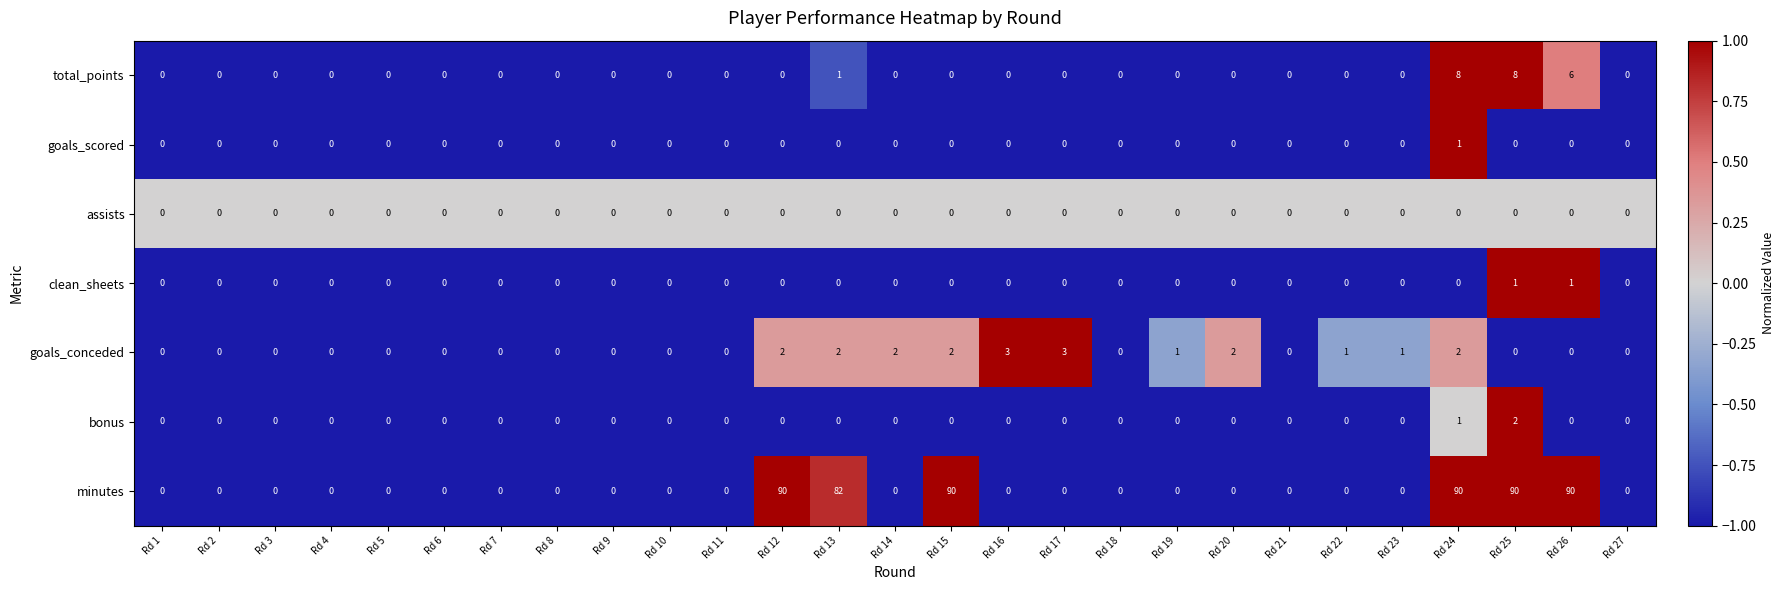

How many goals_conceded values are between 0 and 2?

25